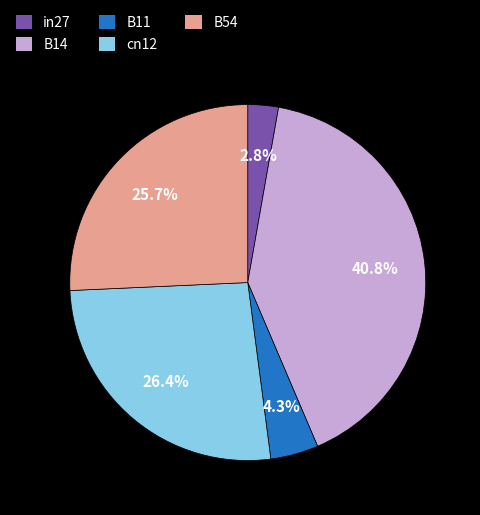

What percentage do B14 and cn12 together represent?

67.2%